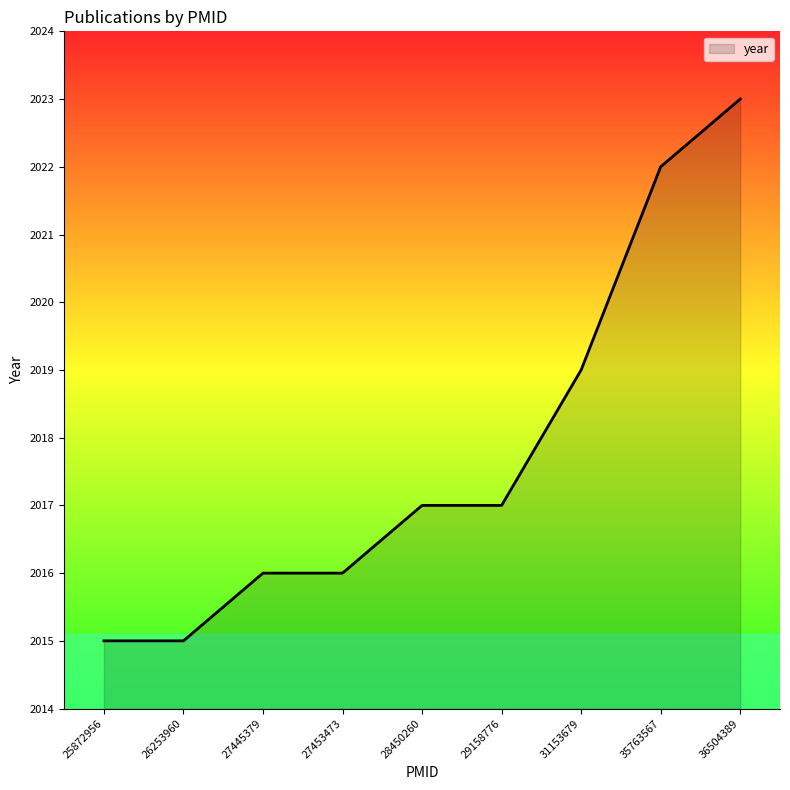

What is the change in value from 26253960 to 36504389?

+8